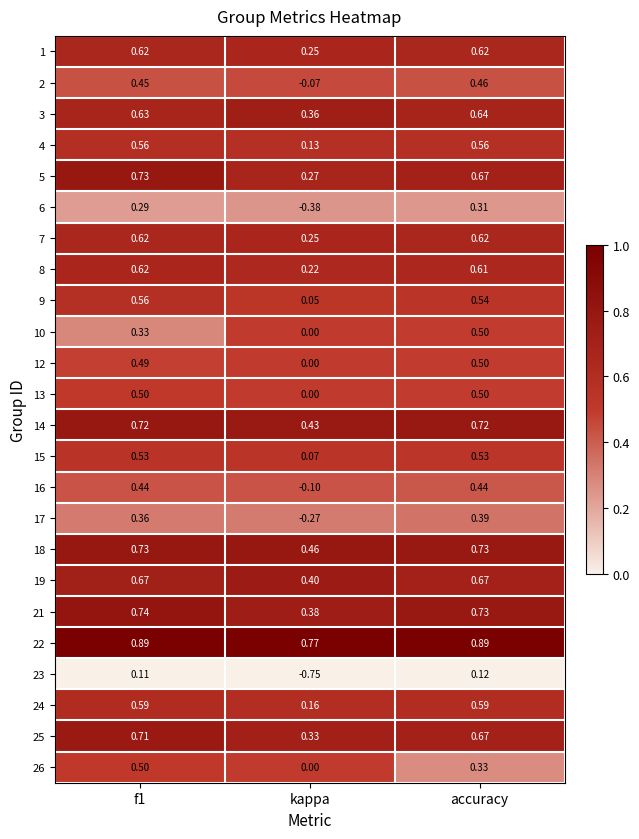

Which series changed the most between f1 and kappa?

23